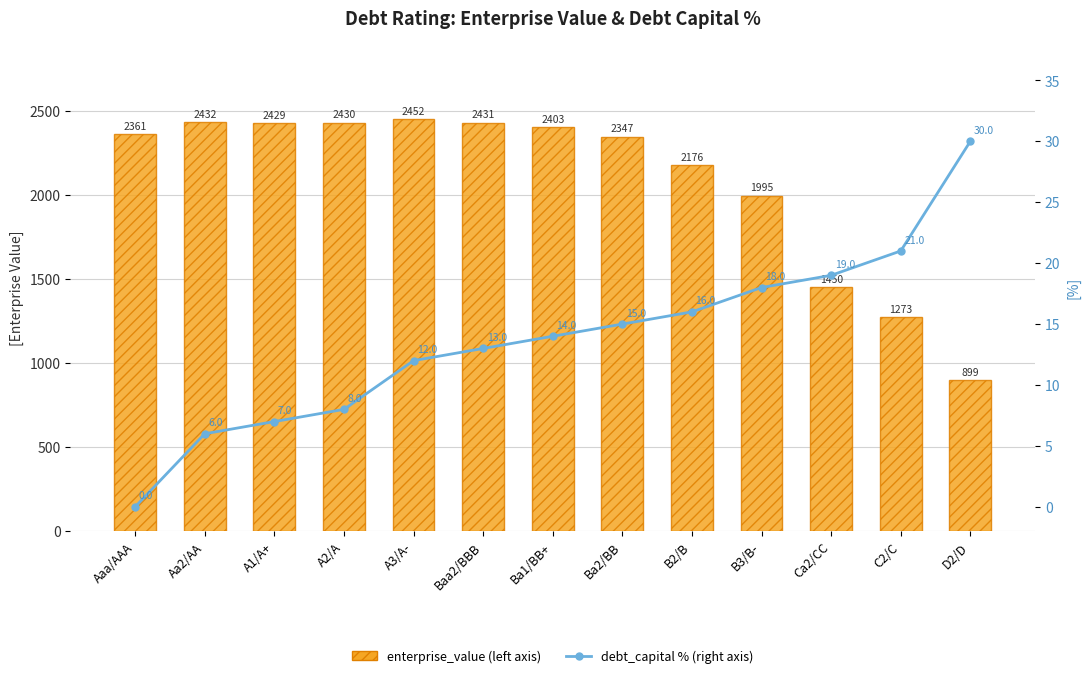

Is the value of enterprise_value (left axis) at Ba2/BB greater than the value of debt_capital % (right axis) at Baa2/BBB?

Yes